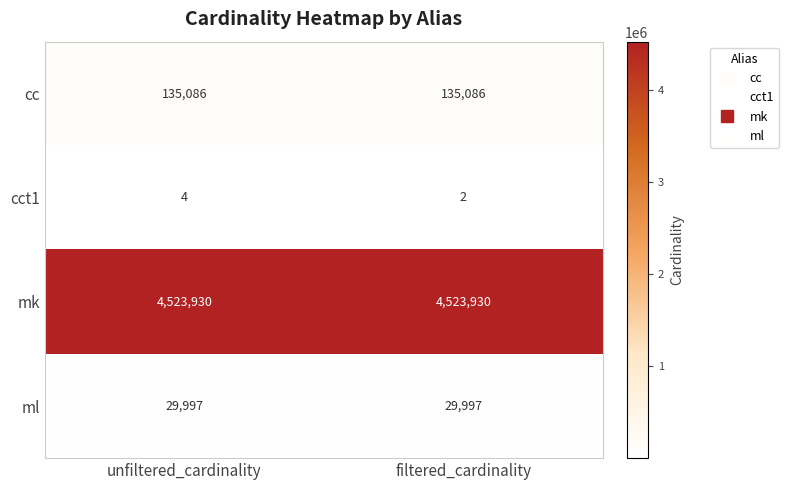

Is the value of ml at filtered_cardinality greater than the value of cct1 at unfiltered_cardinality?

Yes